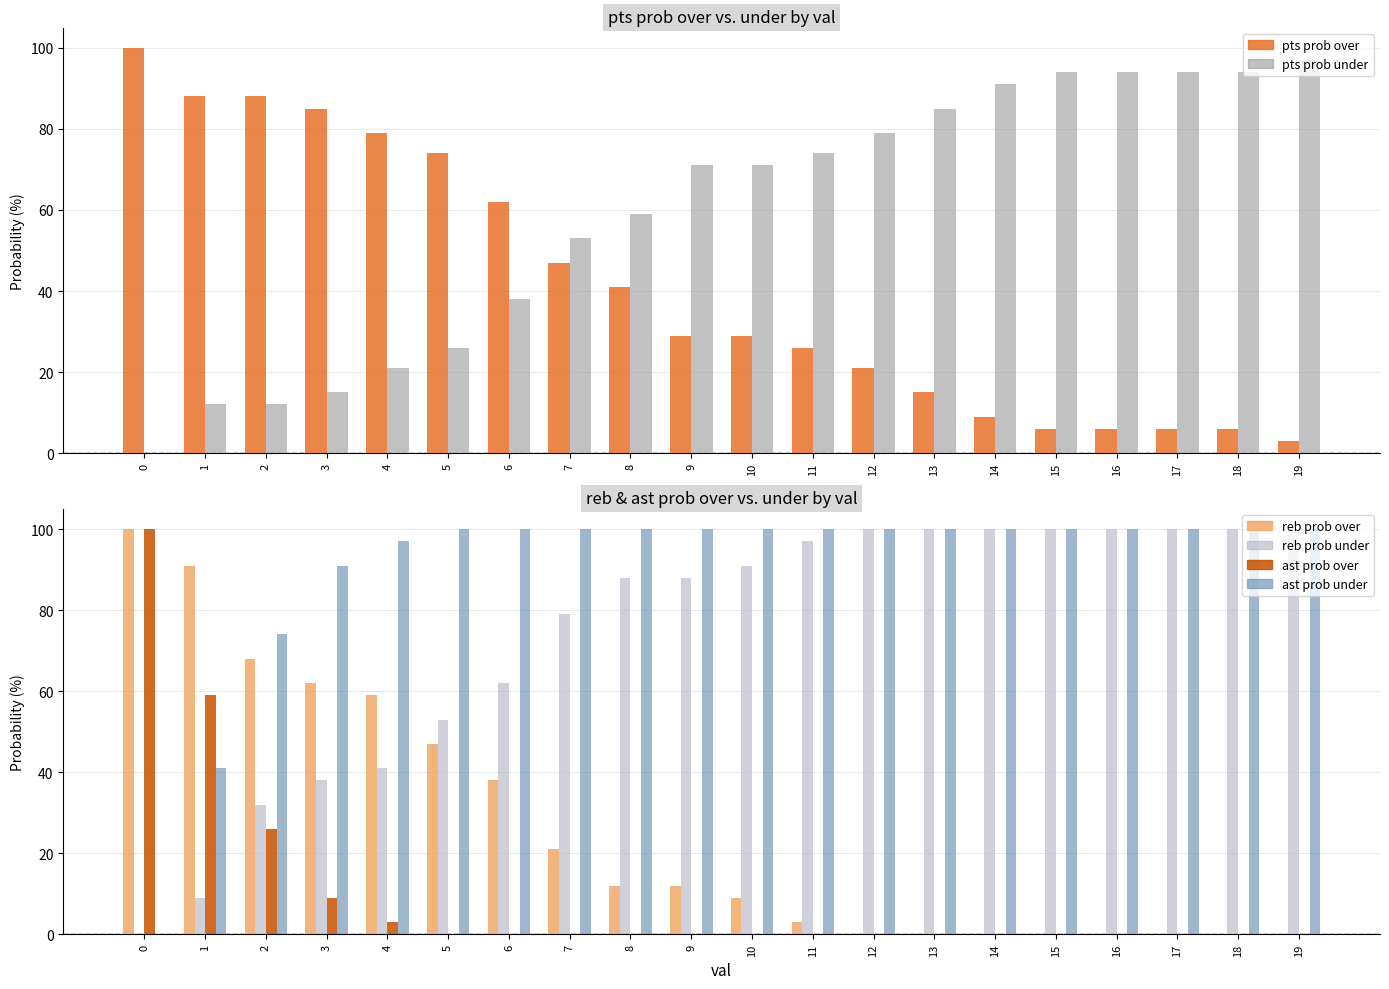

Read the pts prob under value at 12.

79